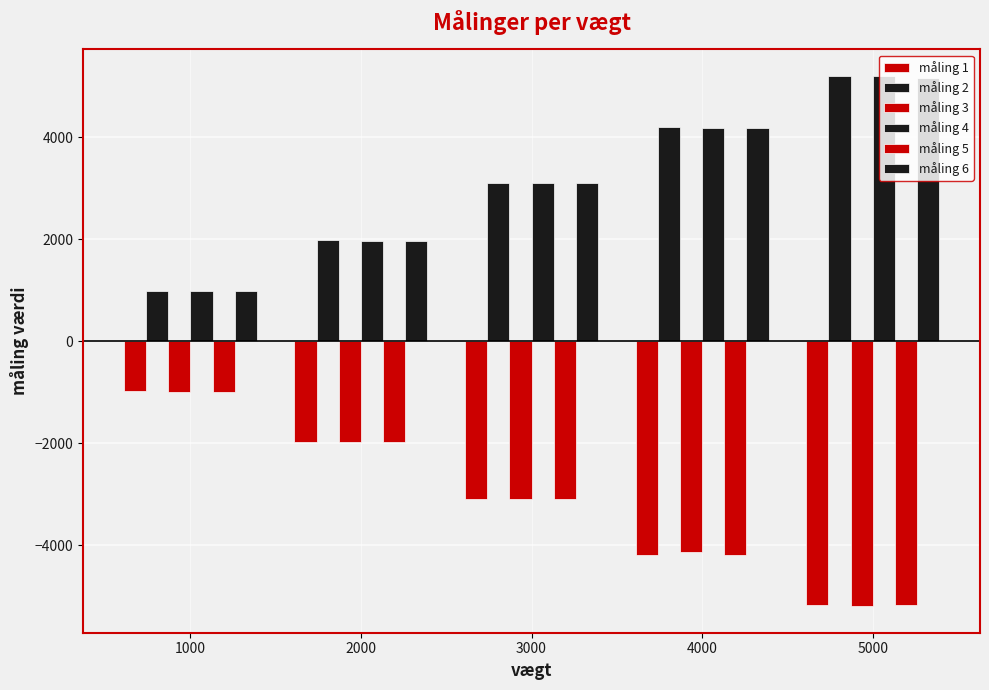

Between 3000 and 4000, which series saw the biggest shift?

måling 2